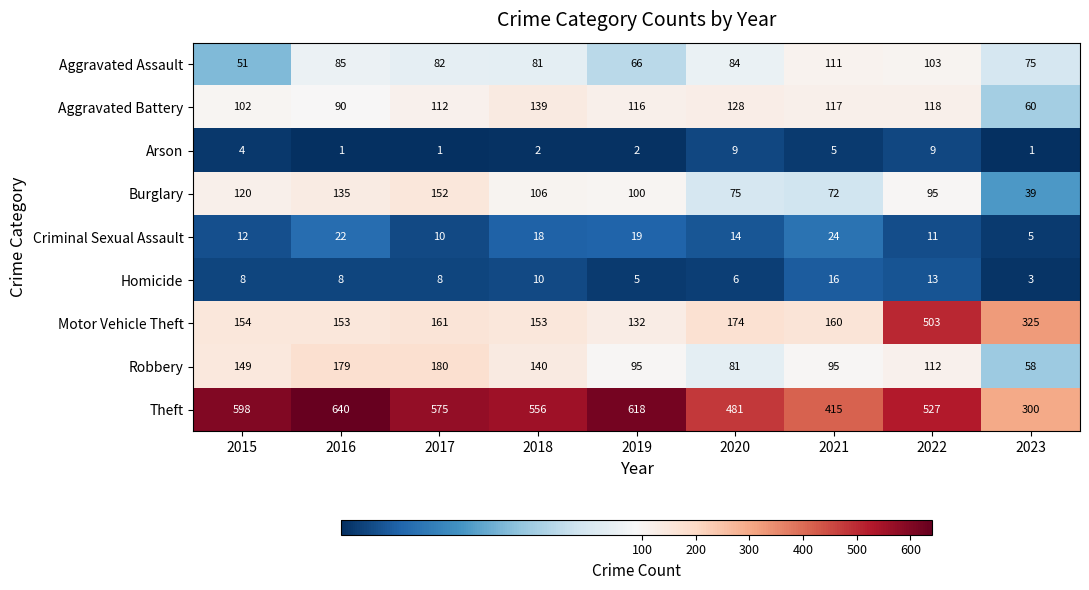

Which category has the highest value in the Aggravated Battery series?

2018